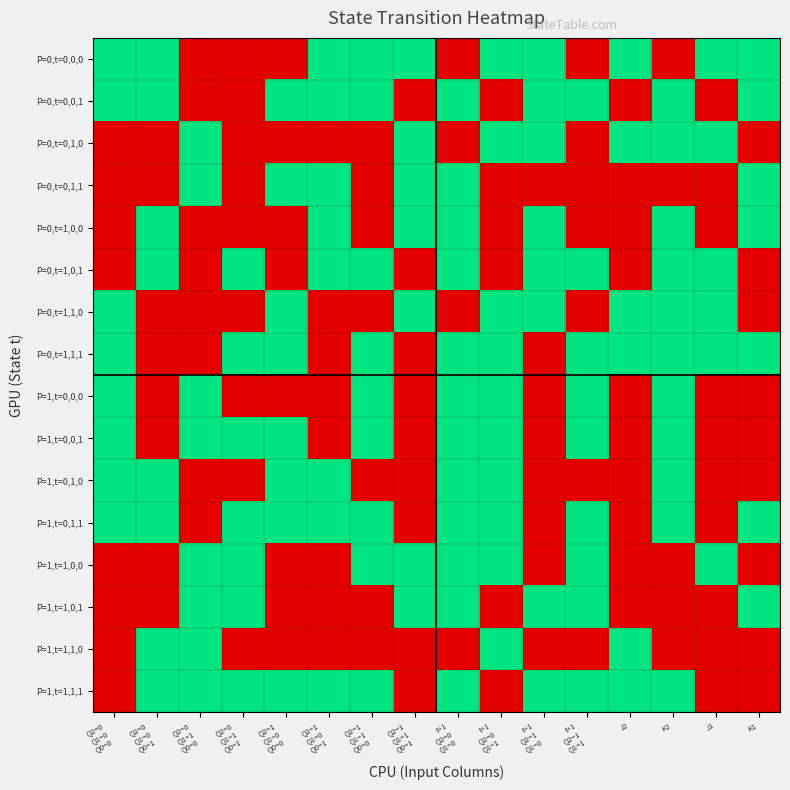

List the series in order of their peak value, highest first.

P=0,t=0,0,0, P=0,t=0,0,1, P=0,t=0,1,0, P=0,t=0,1,1, P=0,t=1,0,0, P=0,t=1,0,1, P=0,t=1,1,0, P=0,t=1,1,1, P=1,t=0,0,0, P=1,t=0,0,1, P=1,t=0,1,0, P=1,t=0,1,1, P=1,t=1,0,0, P=1,t=1,0,1, P=1,t=1,1,0, P=1,t=1,1,1